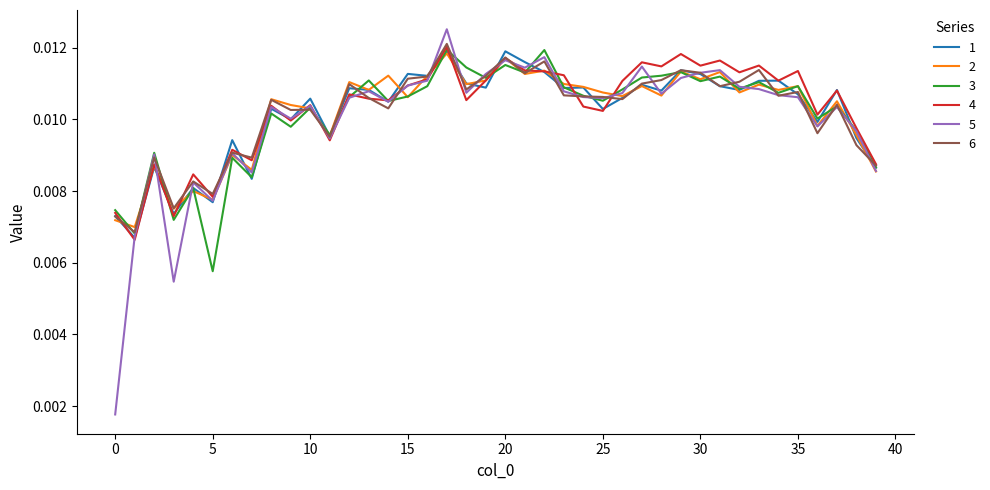

Which series has the largest range (max minus min)?

5